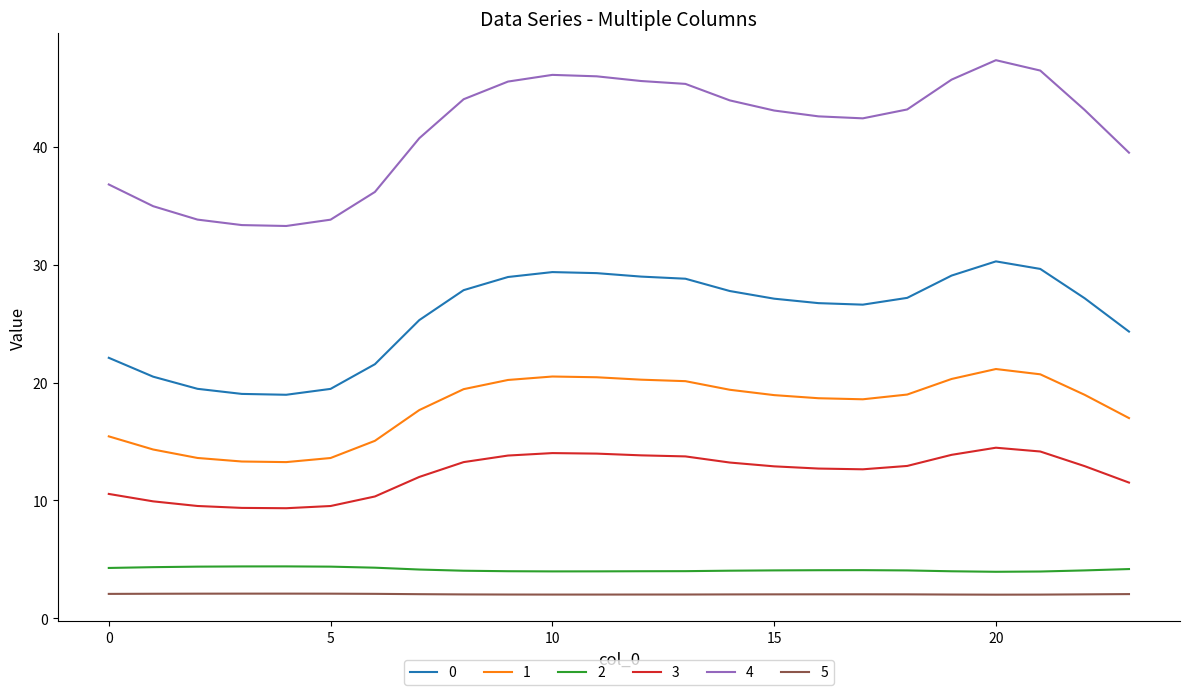

True or false: 3 and 4 intersect in this chart.

False